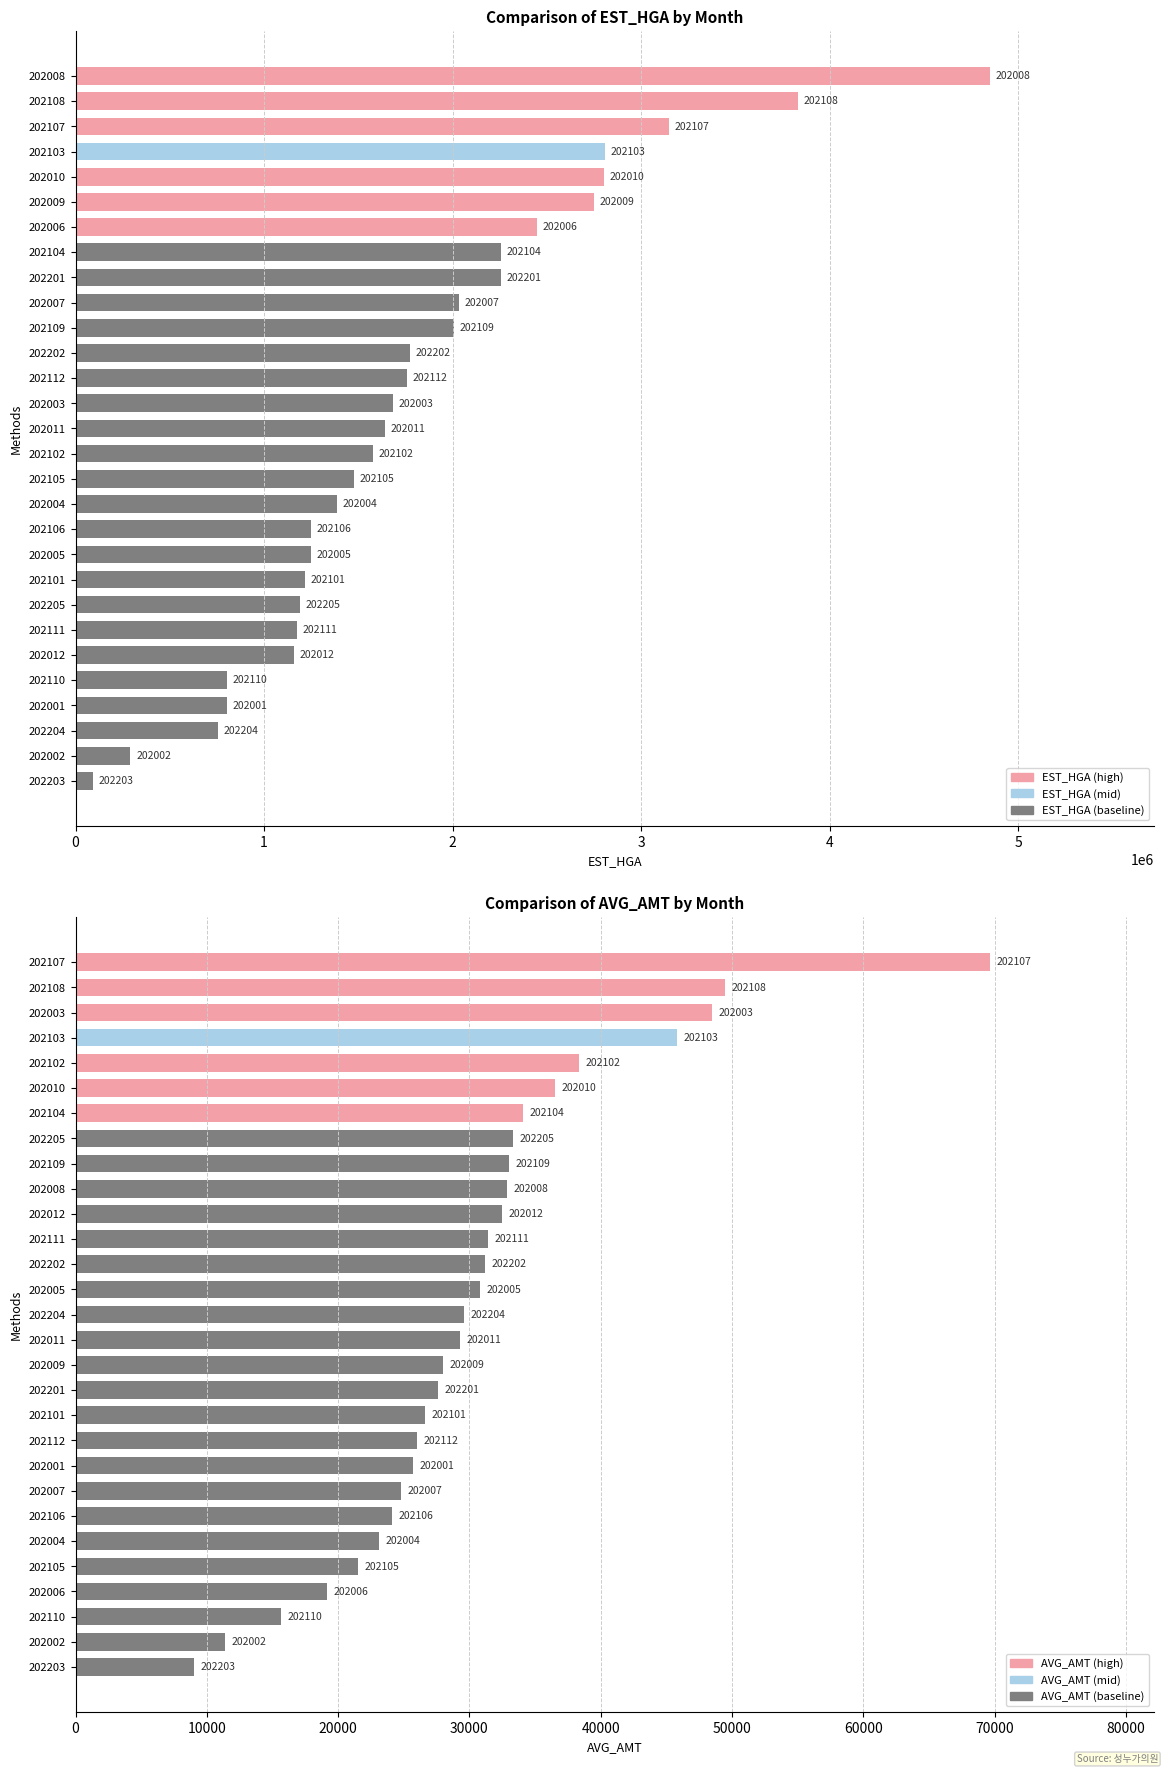

What is the maximum value for EST_HGA?

4849160